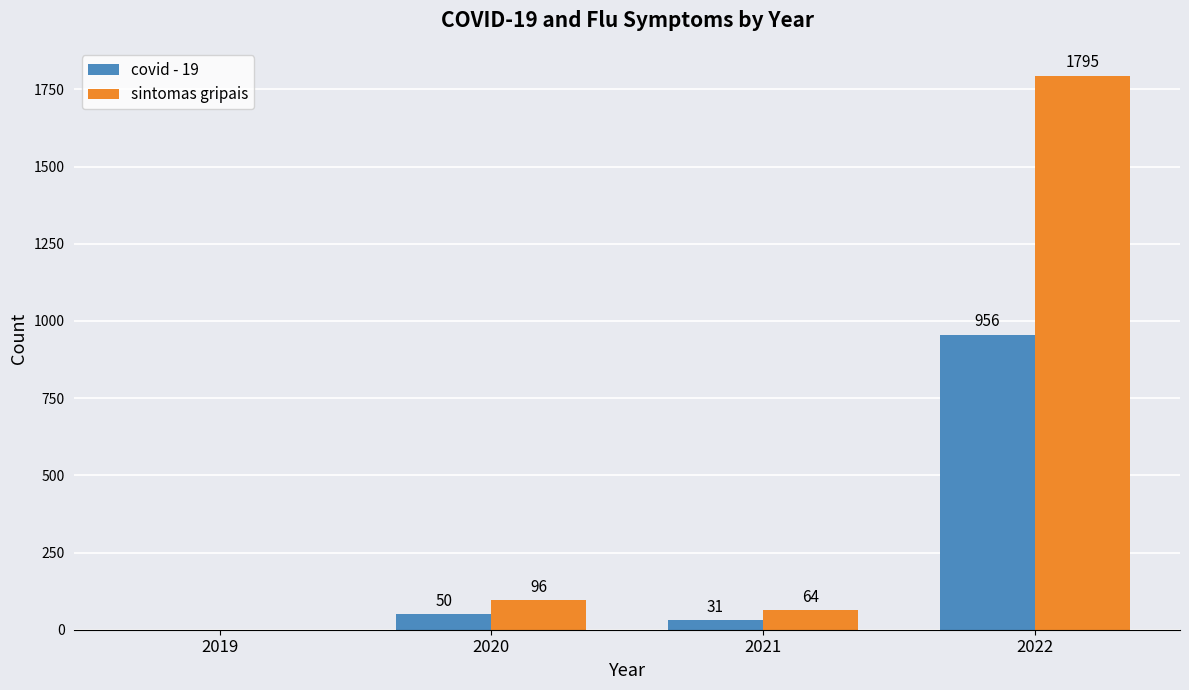

Which series has the largest total across all categories?

sintomas gripais